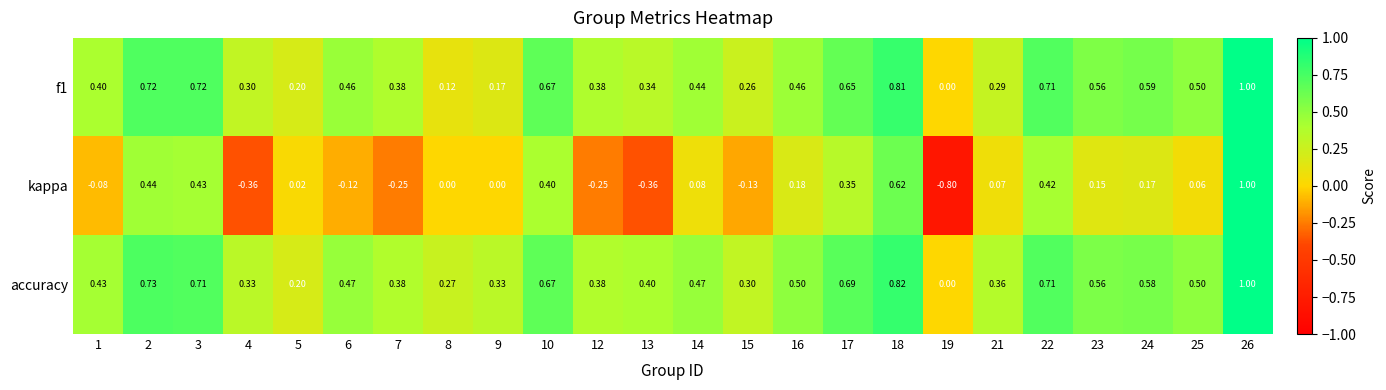

Is the value of kappa at 19 greater than the value of accuracy at 19?

No